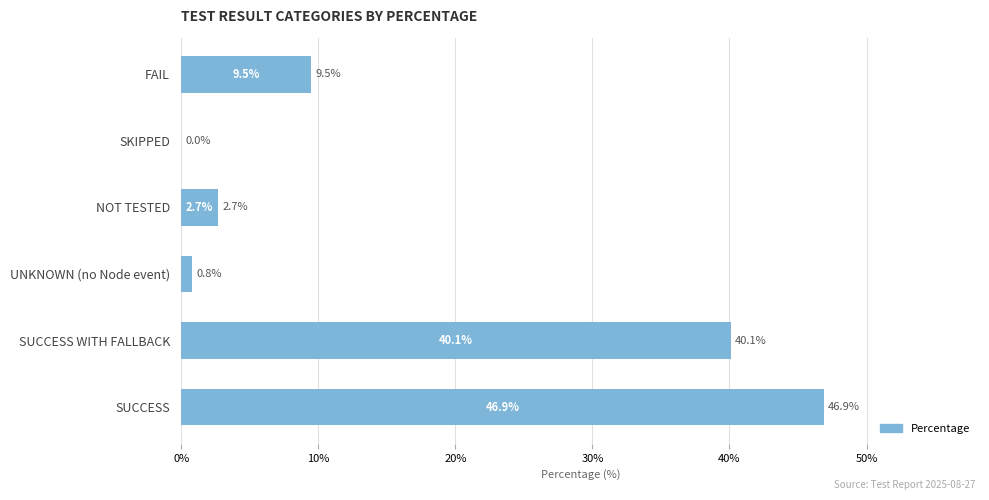

Reading top to bottom, transcribe all the data shown in this chart.

FAIL=9.5	SKIPPED=0.0	NOT TESTED=2.7	UNKNOWN (no Node event)=0.8	SUCCESS WITH FALLBACK=40.1	SUCCESS=46.9